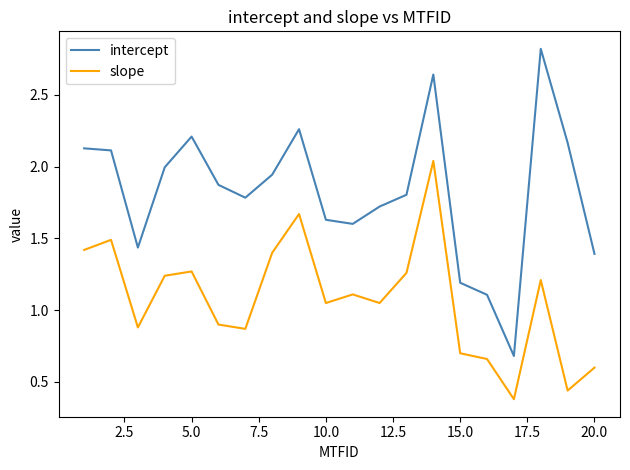

True or false: intercept and slope intersect in this chart.

False